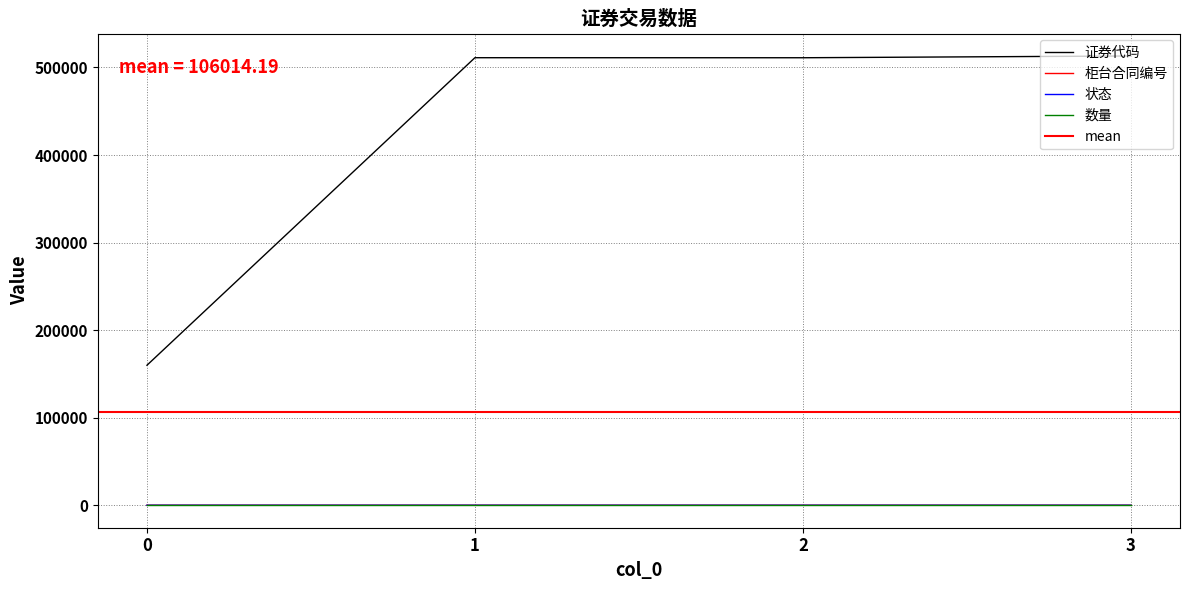

The 证券代码 series shows 100953 at 0. True or false?

False